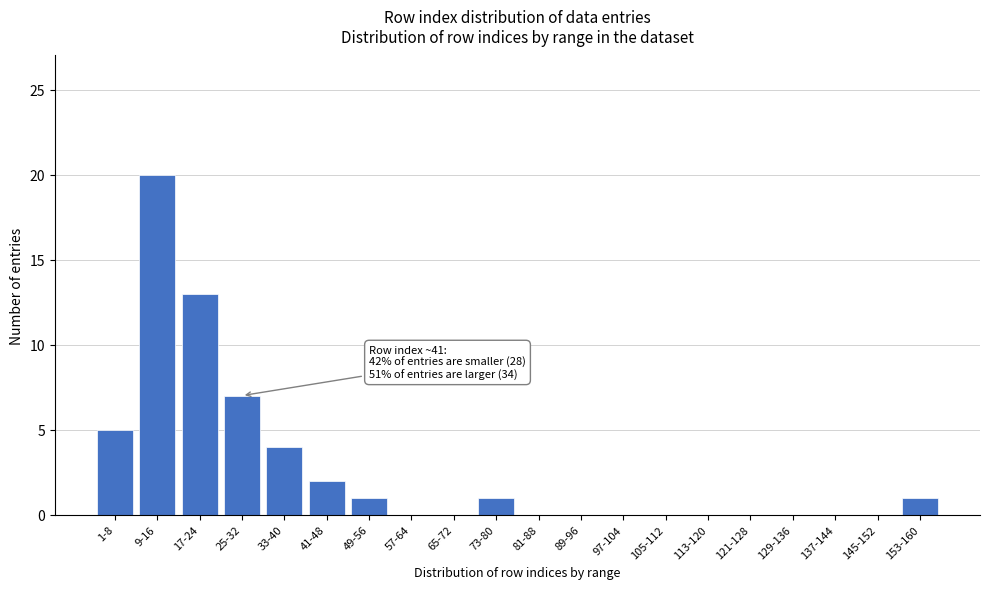

Reading left to right, what are all the values shown in this chart?

1-8=5	9-16=20	17-24=13	25-32=7	33-40=4	41-48=2	49-56=1	57-64=0	65-72=0	73-80=1	81-88=0	89-96=0	97-104=0	105-112=0	113-120=0	121-128=0	129-136=0	137-144=0	145-152=0	153-160=1